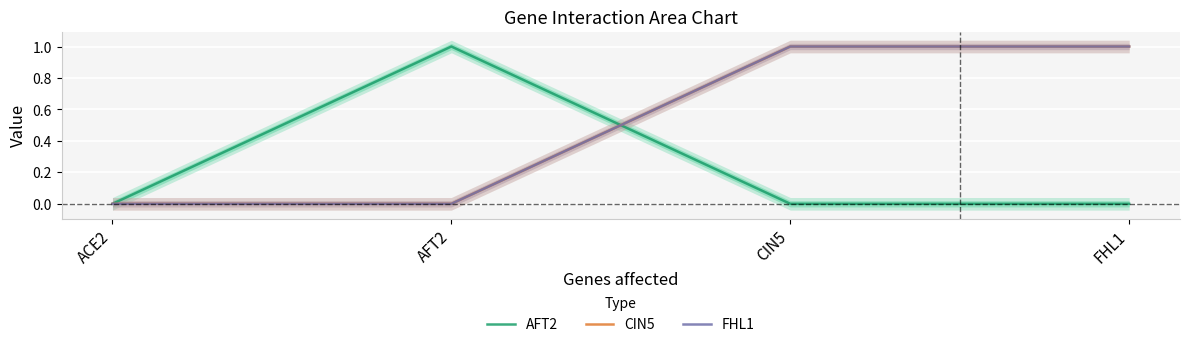

True or false: FHL1 and AFT2 intersect in this chart.

True